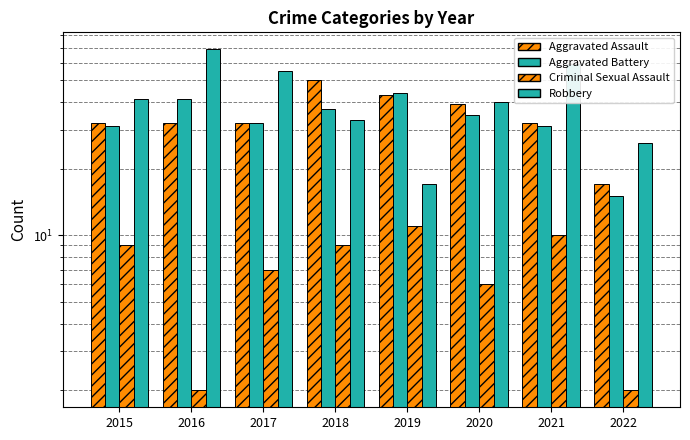

What is the smallest value displayed?

2